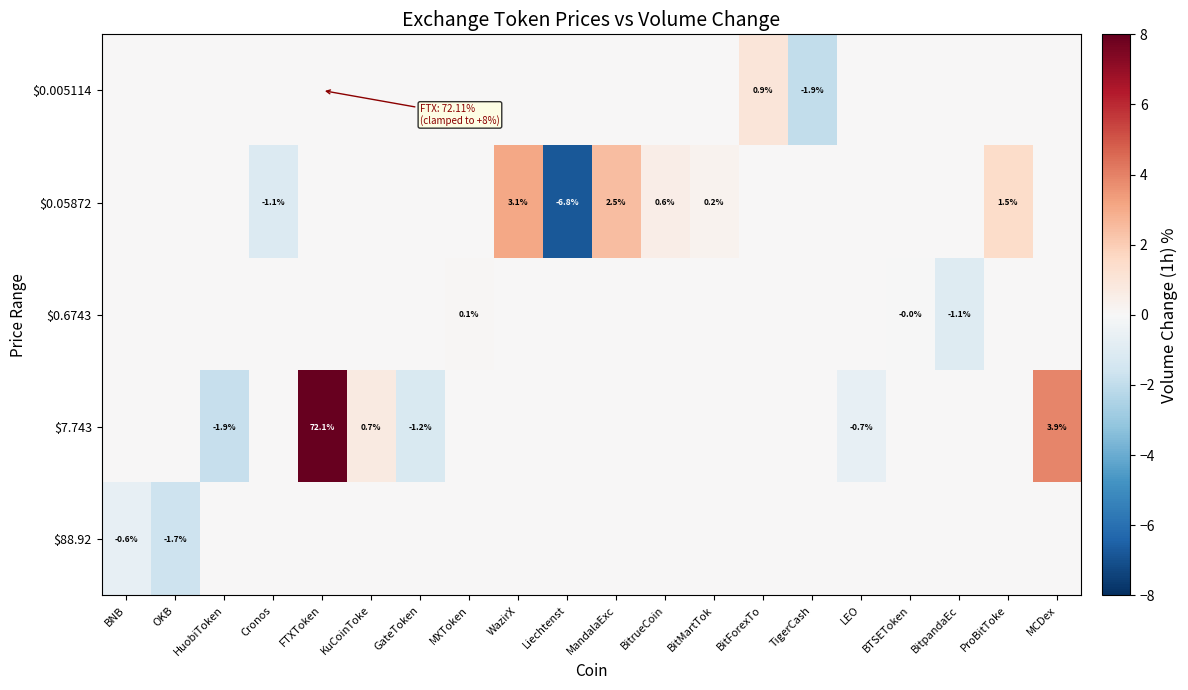

The $0.05872 series shows -6.8 at Liechtenst. True or false?

True